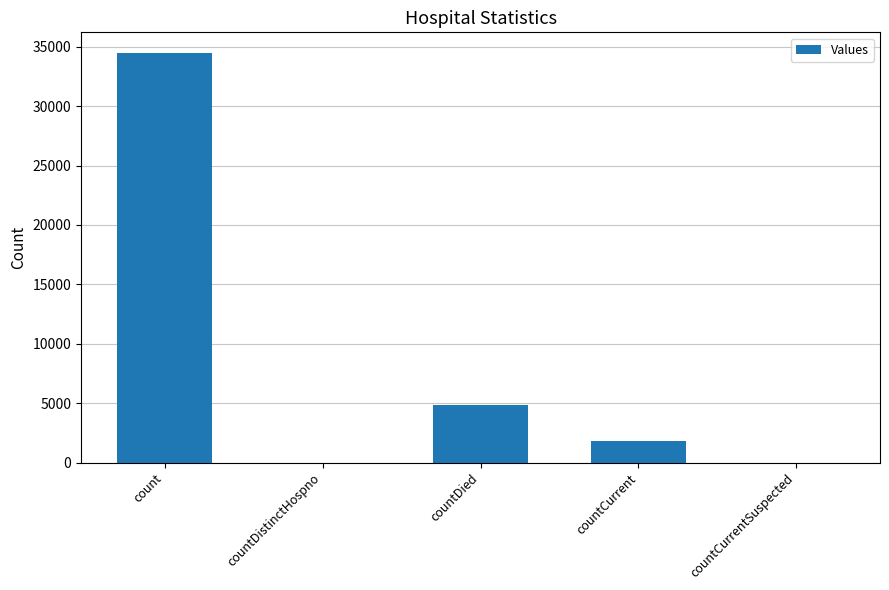

What is the sum of the values at count and countCurrent?

36302